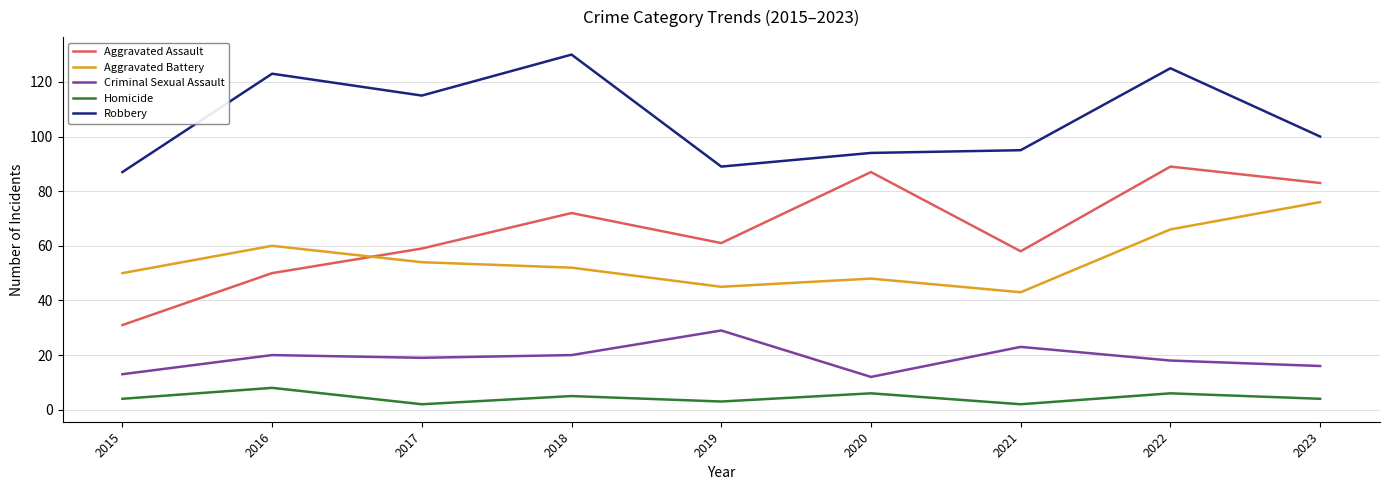

True or false: Aggravated Assault and Aggravated Battery cross at least once.

True